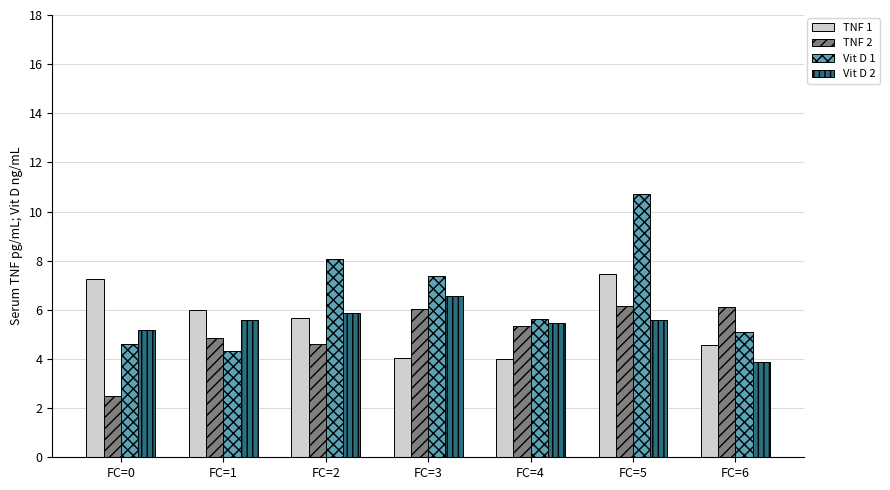

What is the spread (max minus min) of values at FC=1?

1.7